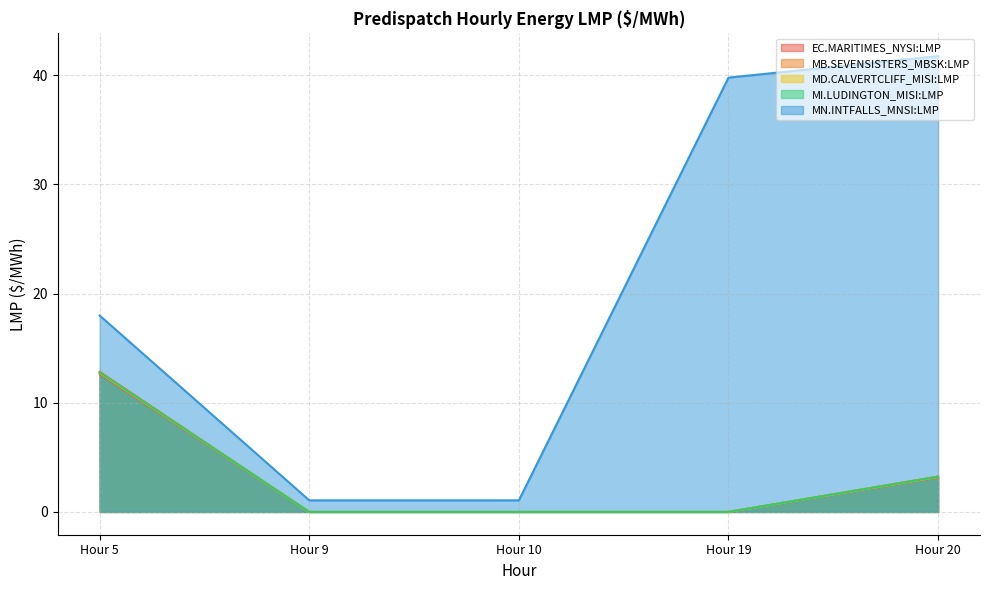

Where is MD.CALVERTCLIFF_MISI:LMP nearest to the value 6?

Hour 20